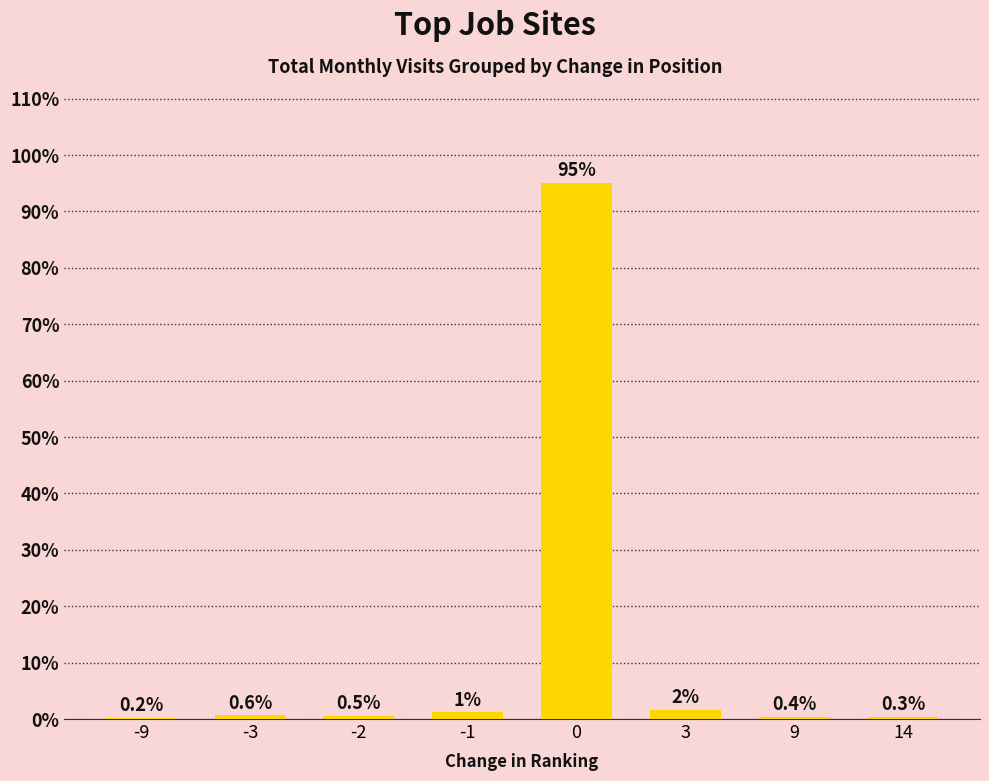

What is the change in value from 0 to 9?

-94.7